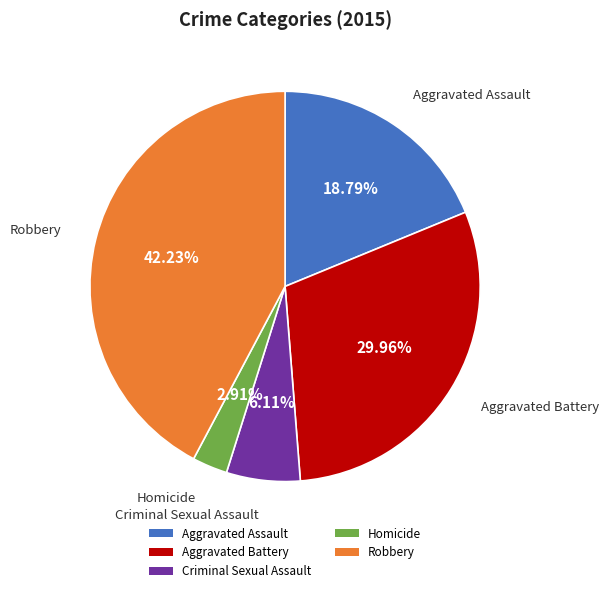

Is Aggravated Assault the majority of the pie?

No